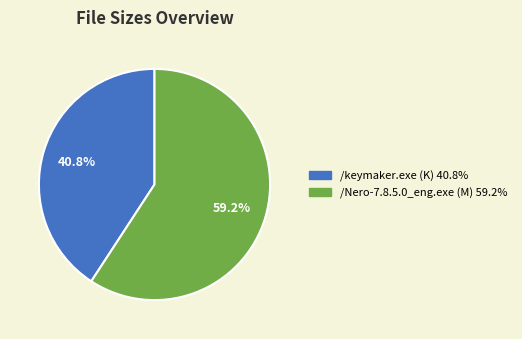

Which category has the biggest portion of the pie?

/Nero-7.8.5.0_eng.exe